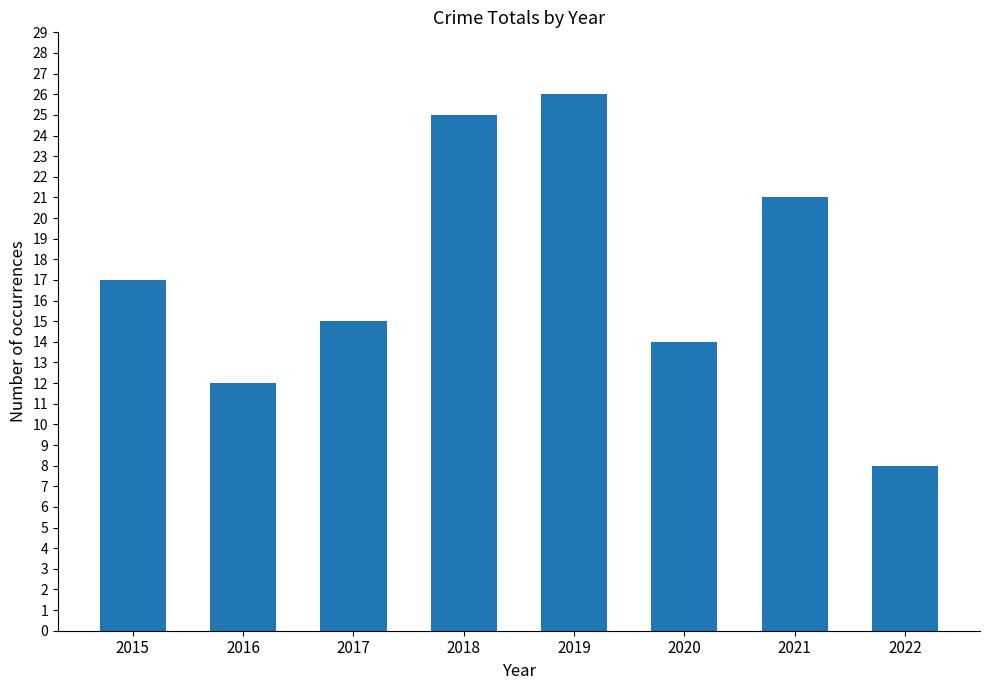

Rank the categories by value from lowest to highest.

2022, 2016, 2020, 2017, 2015, 2021, 2018, 2019